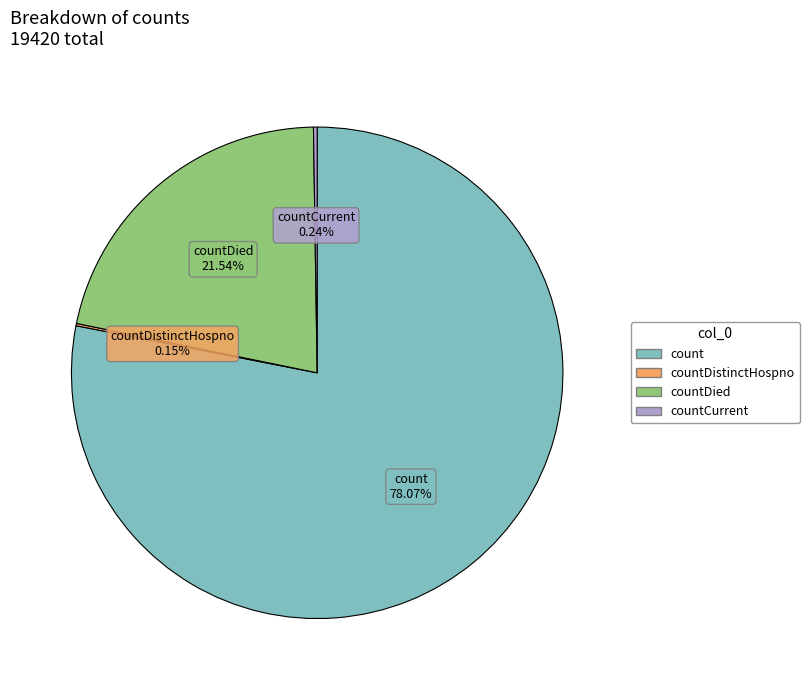

Does any single category account for the majority?

Yes